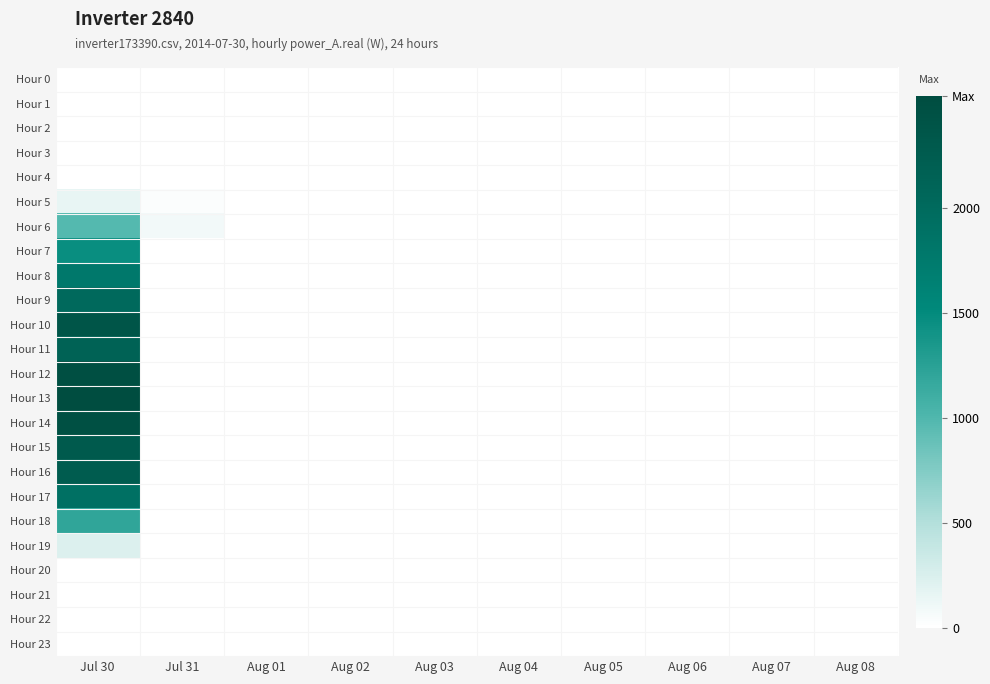

Which category has the highest value across all series?

Jul 30